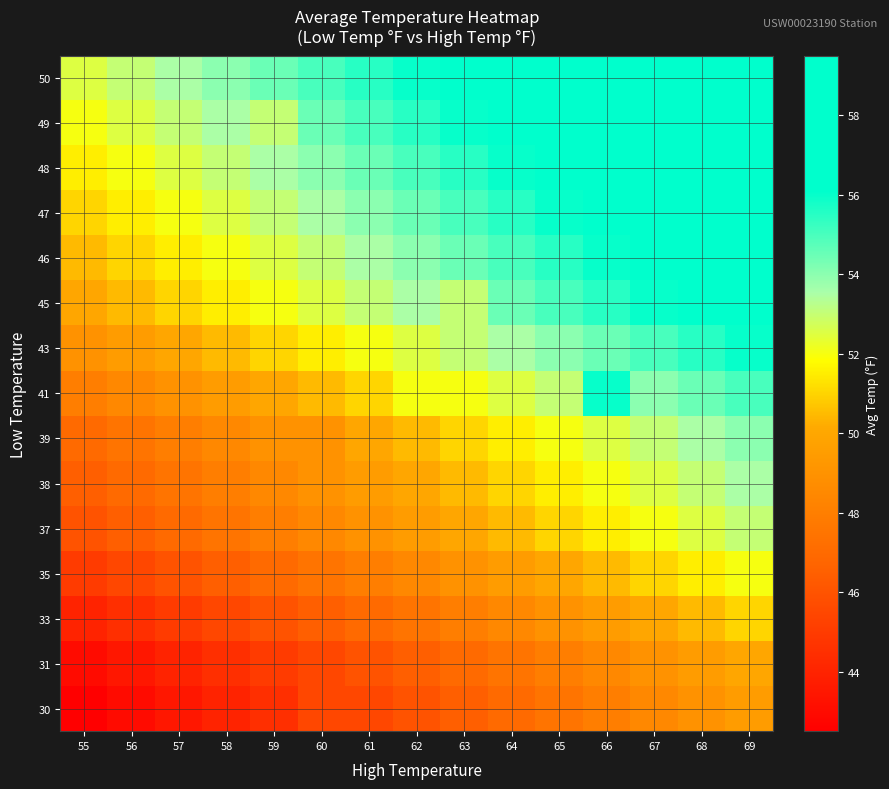

Which has a higher value, 69 or 62?

69